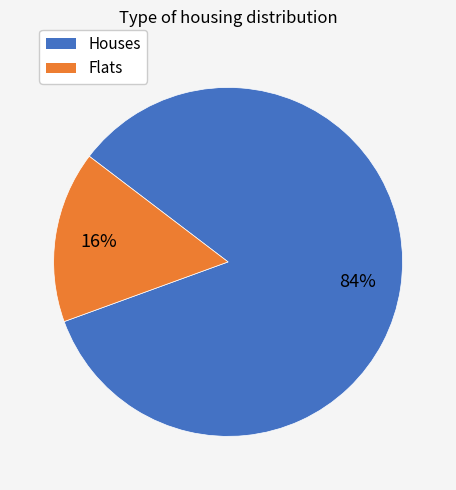

To the nearest percent, what percentage of the pie is Houses?

84%